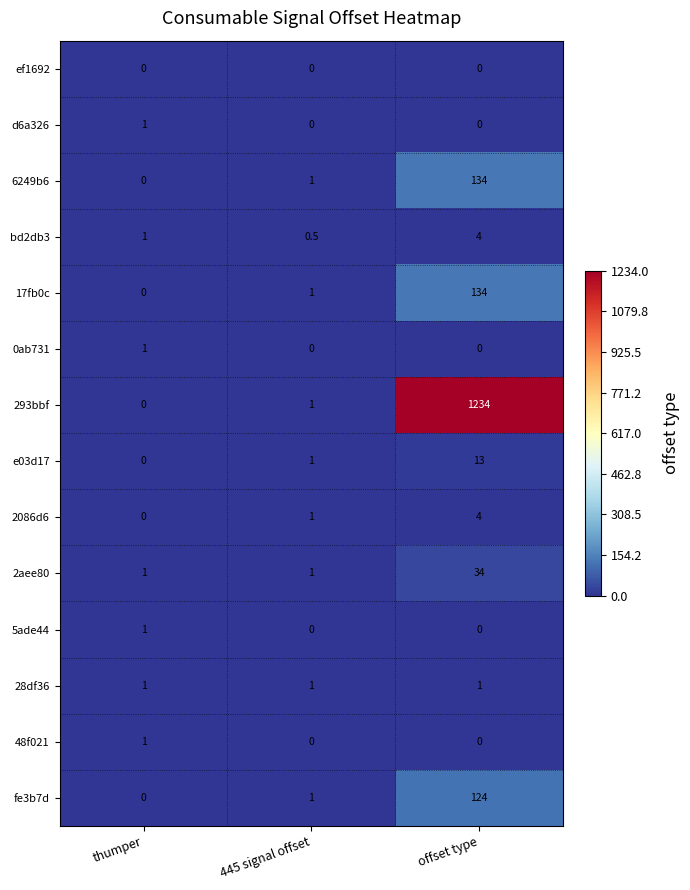

How many values in 5ade44 are above zero?

1